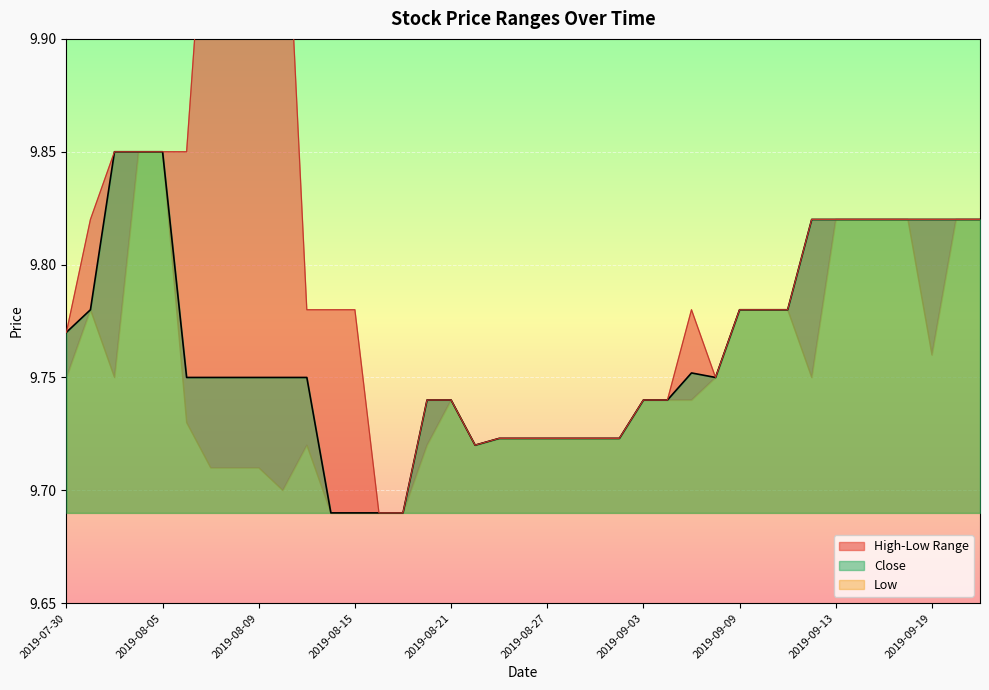

At which label does Close reach its peak?

2019-08-01